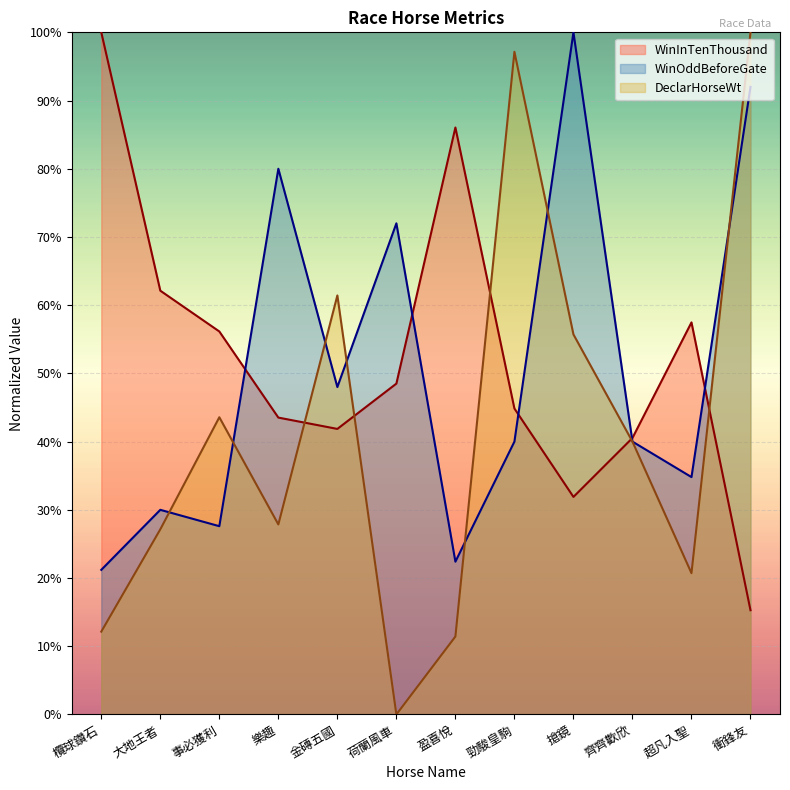

How many lines are shown in the chart?

3